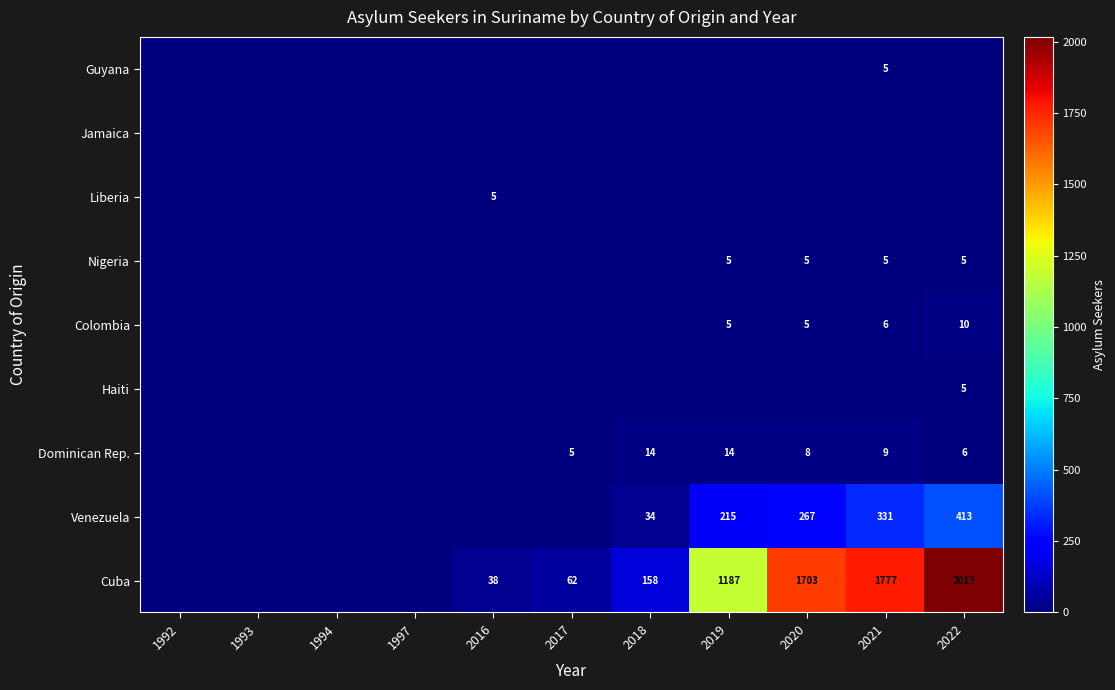

True or false: Colombia has a value of 1 at 2020.

False